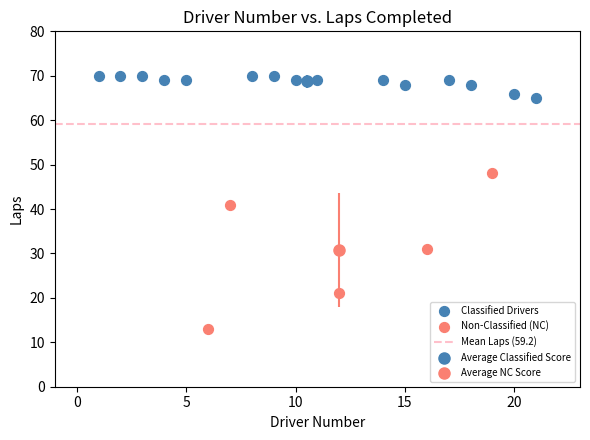

Which series reaches the maximum Y coordinate?

Classified Drivers